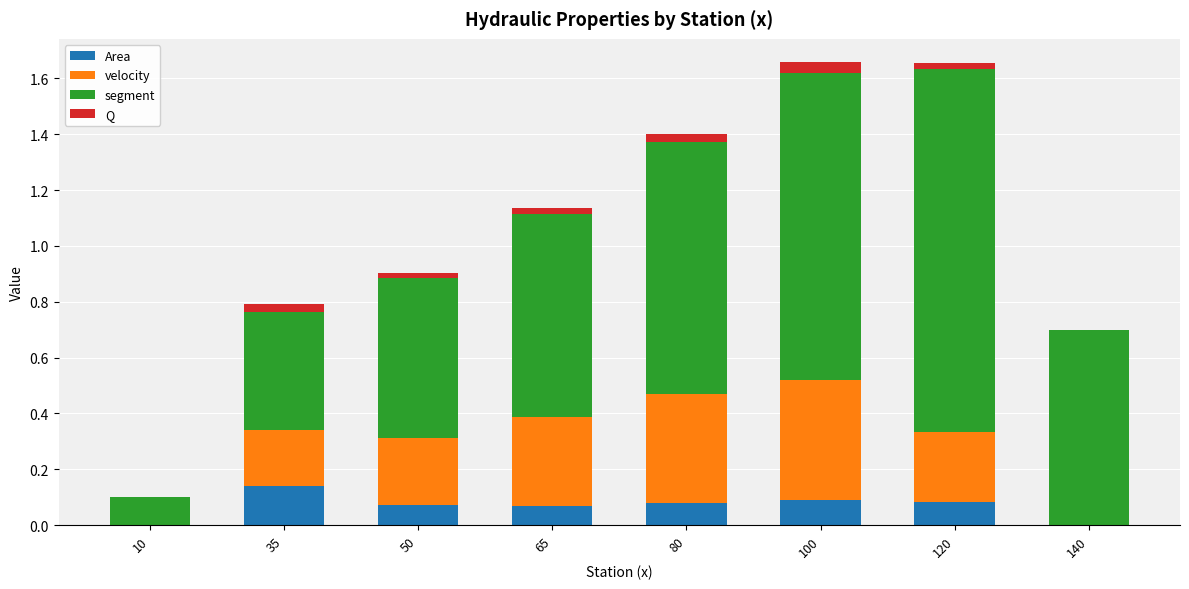

The value of Area at 35 is 0.2. True or false?

False